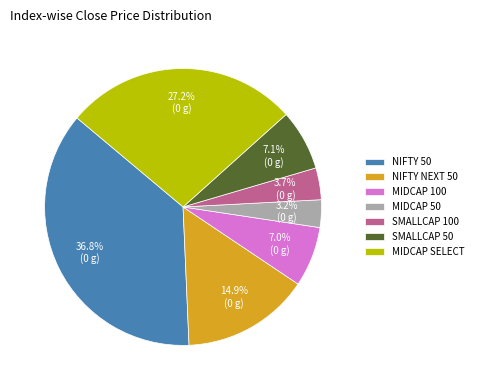

How many slices are in this pie chart?

7